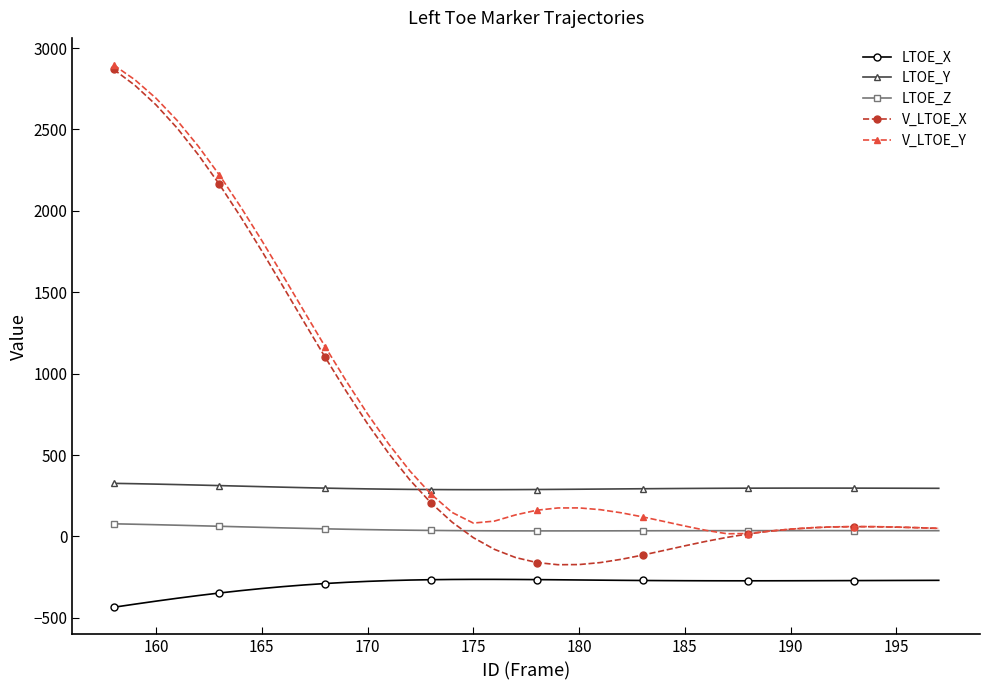

True or false: LTOE_X and V_LTOE_X intersect in this chart.

False